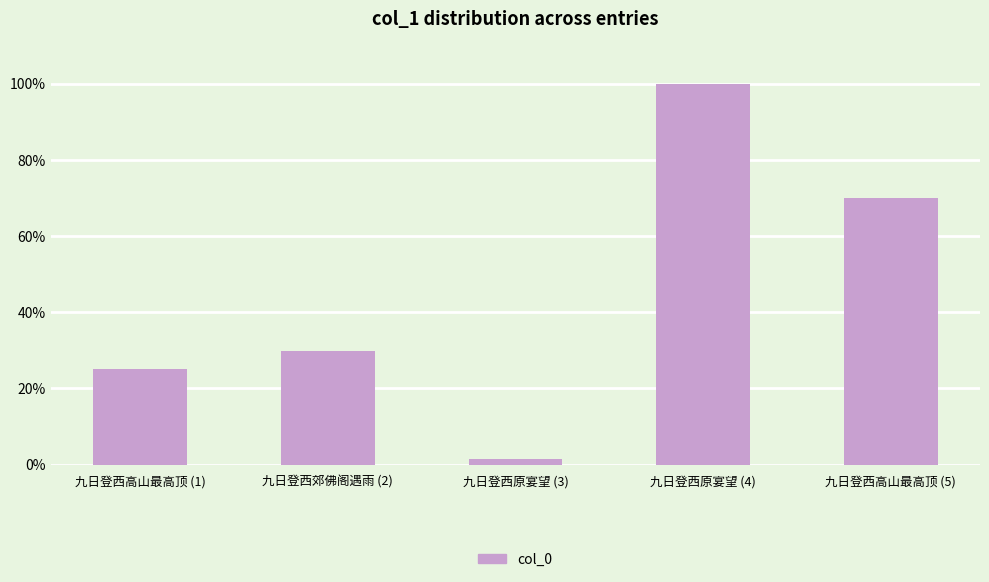

Which label corresponds to the smallest value in the chart?

九日登西原宴望 (3)